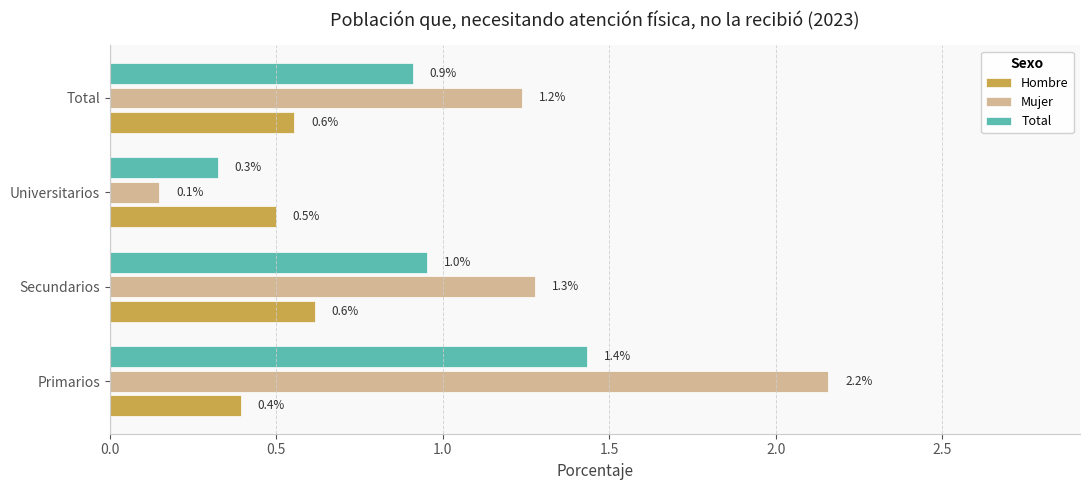

What value does the Hombre series have at Secundarios?

0.6